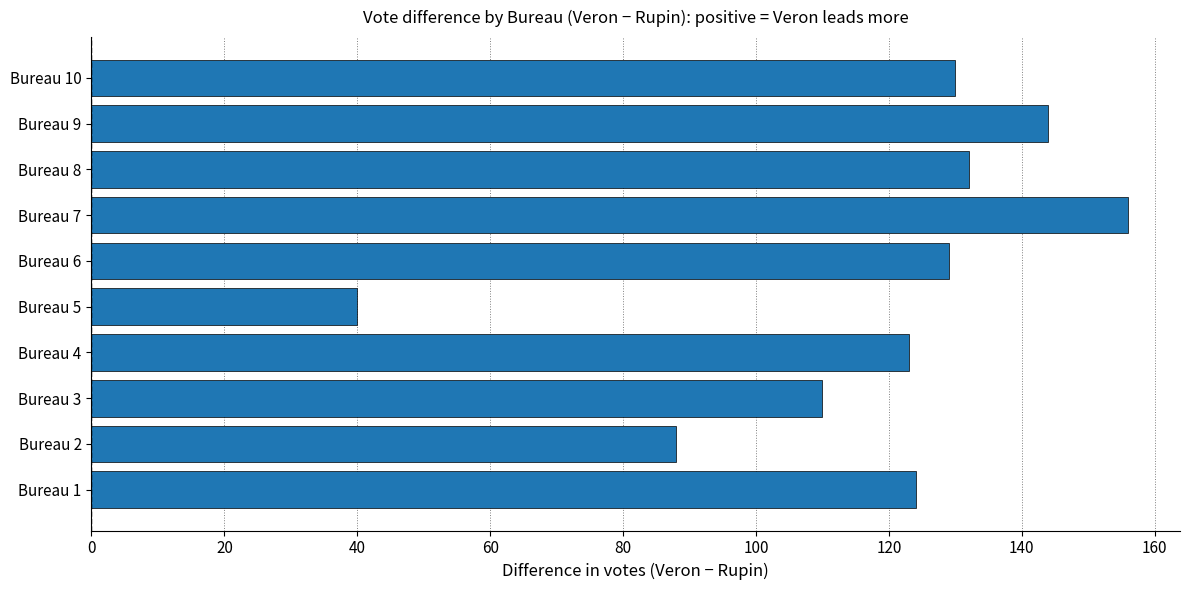

What value does the data have at Bureau 9, to the nearest 5?

145